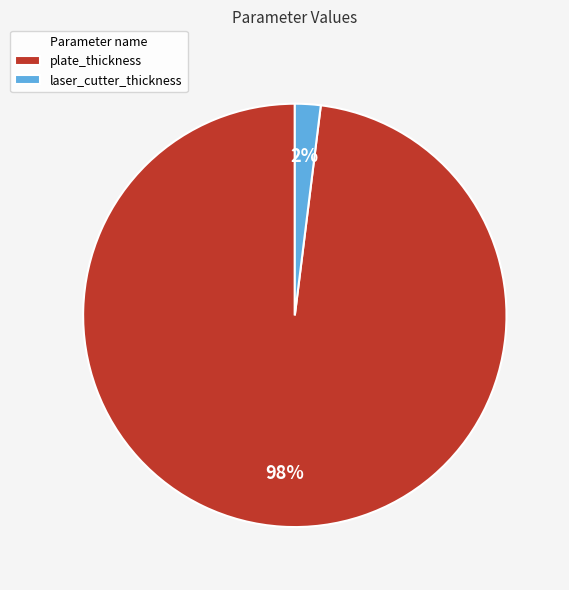

How many slices are in this pie chart?

2